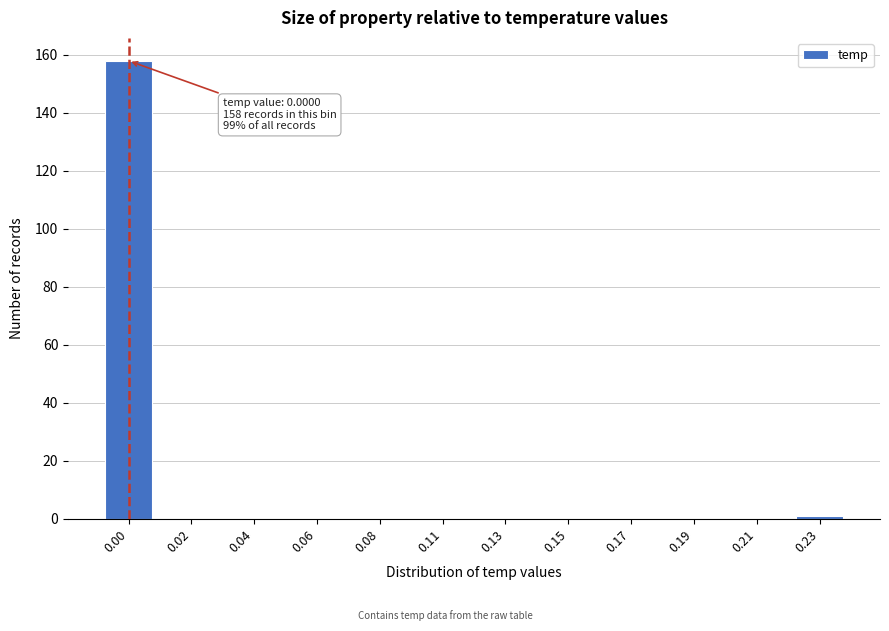

Reading left to right, what are all the values shown in this chart?

0.00=158	0.02=0	0.04=0	0.06=0	0.08=0	0.11=0	0.13=0	0.15=0	0.17=0	0.19=0	0.21=0	0.23=1